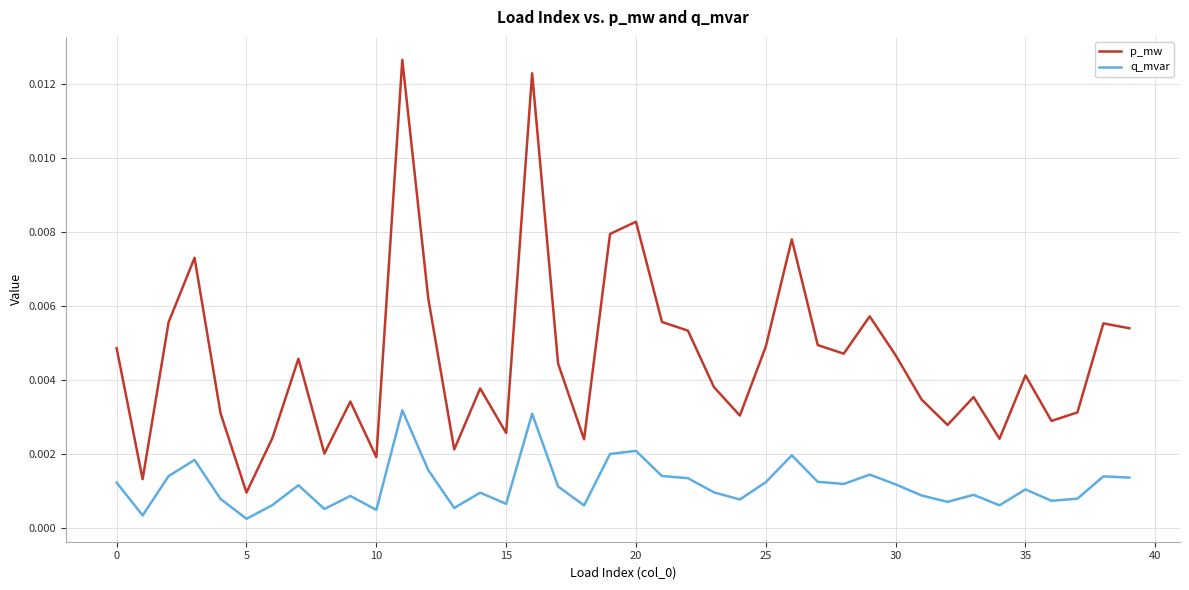

Which series has the largest total across all categories?

p_mw